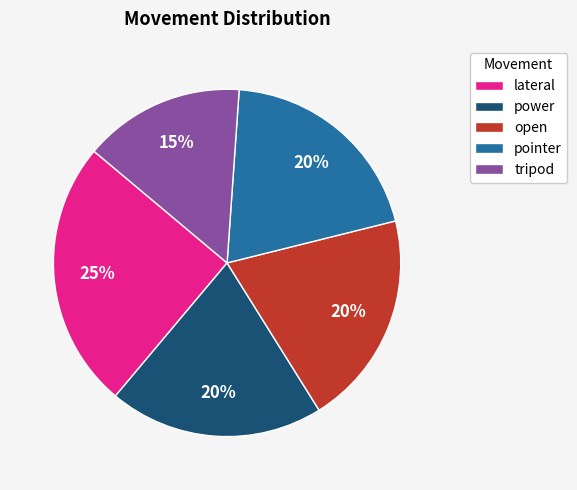

Is there any slice that represents more than half of the pie?

No